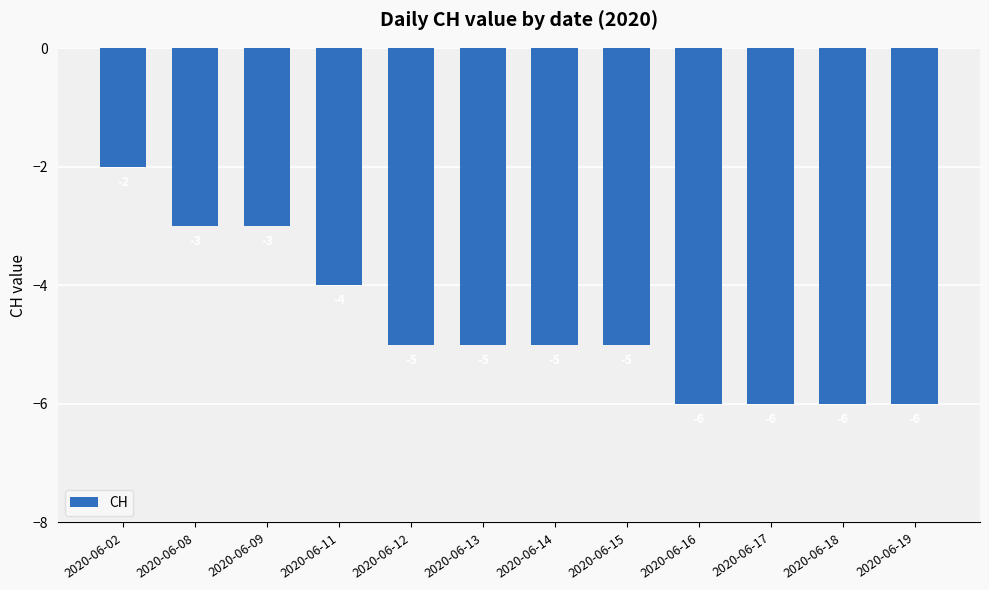

The value at 2020-06-17 is -6. True or false?

True